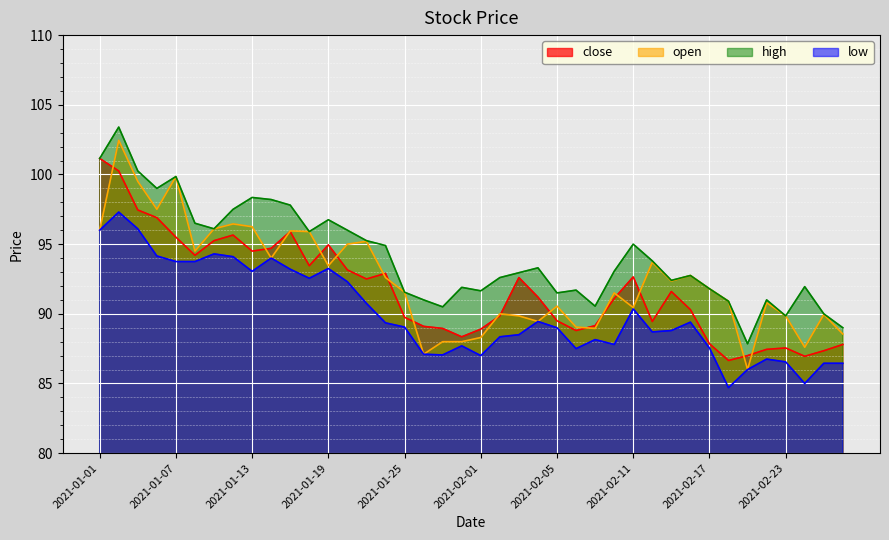

How many lines are shown in the chart?

4